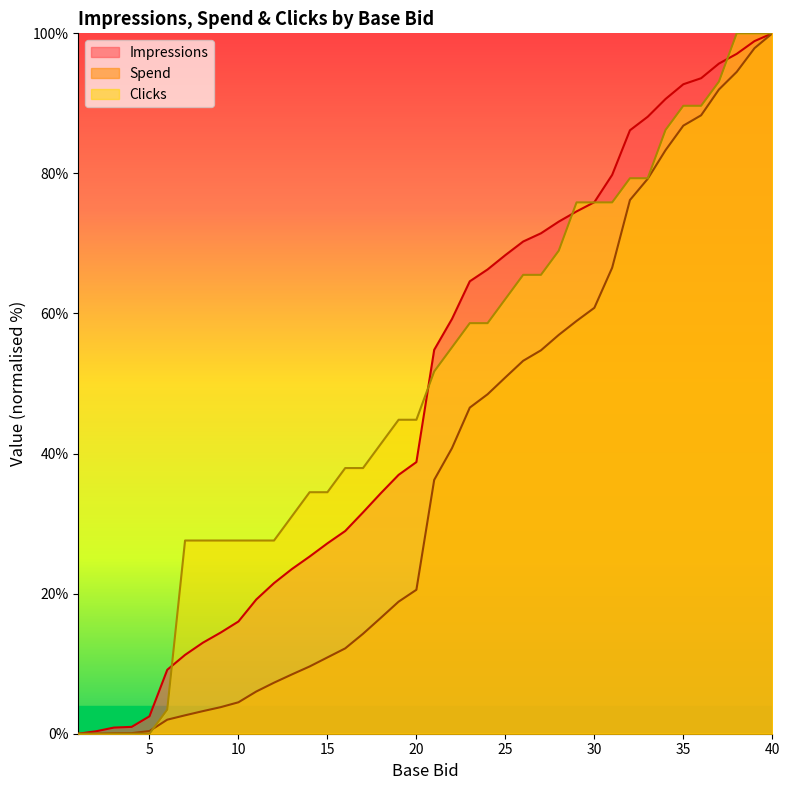

How many lines are shown in the chart?

3